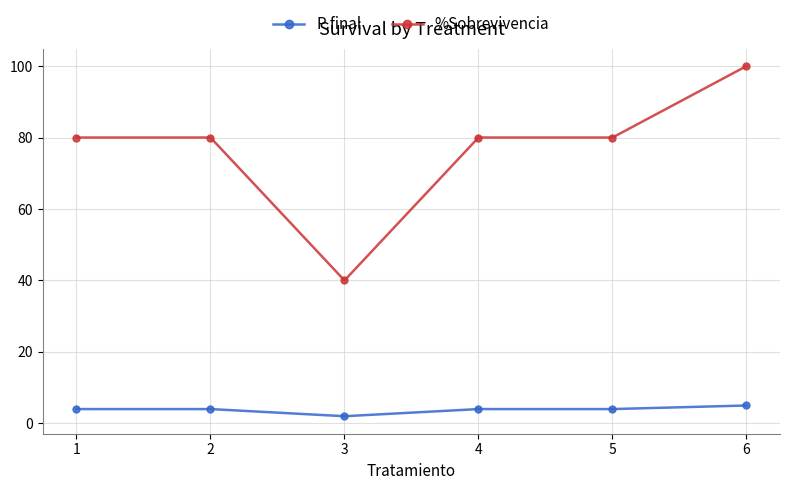

What is the difference between the highest and lowest values at 6?

95